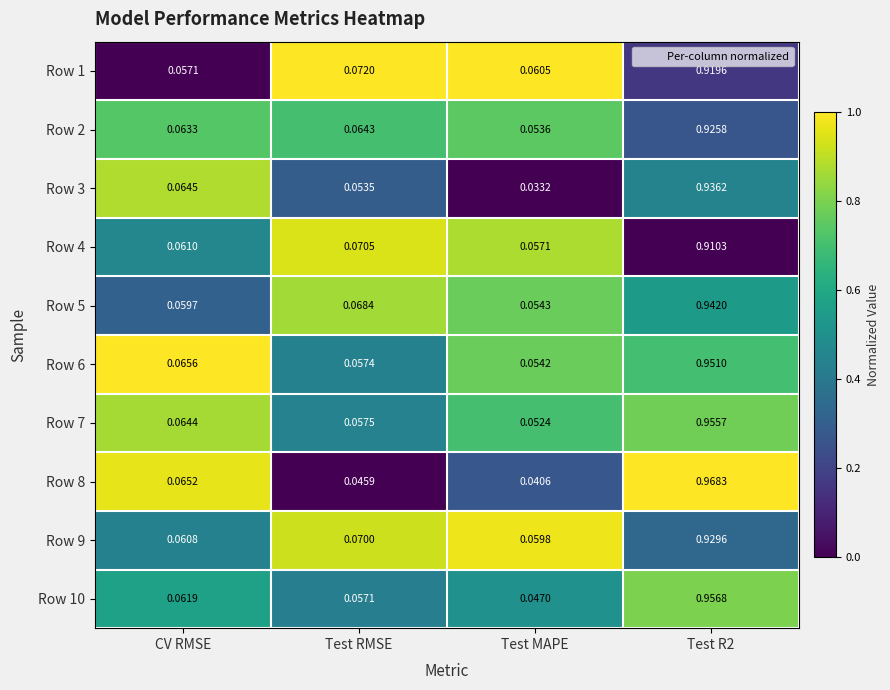

At which label is Row 5 closest to 0?

Test MAPE